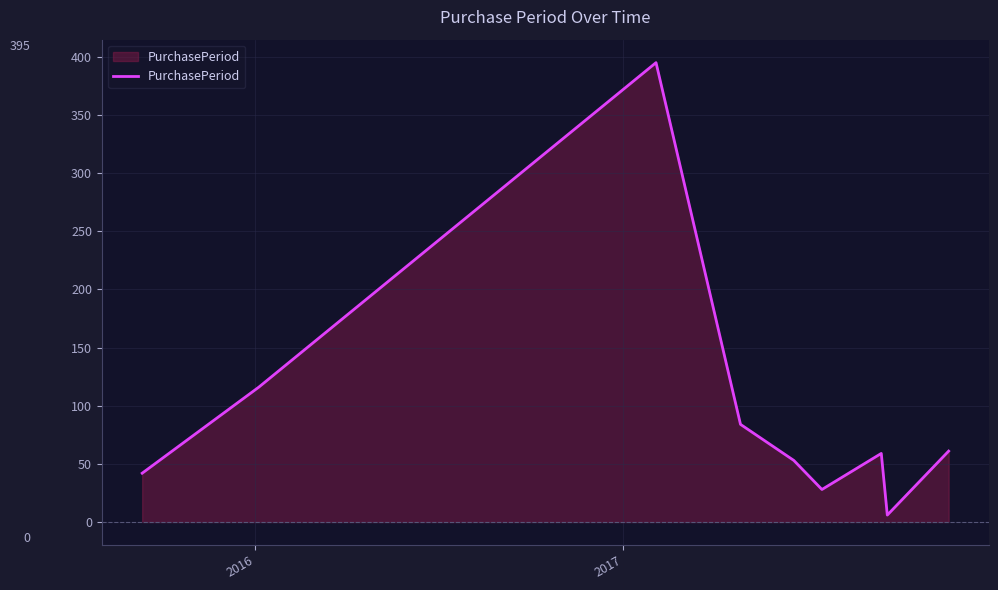

What is the greatest value displayed?

395